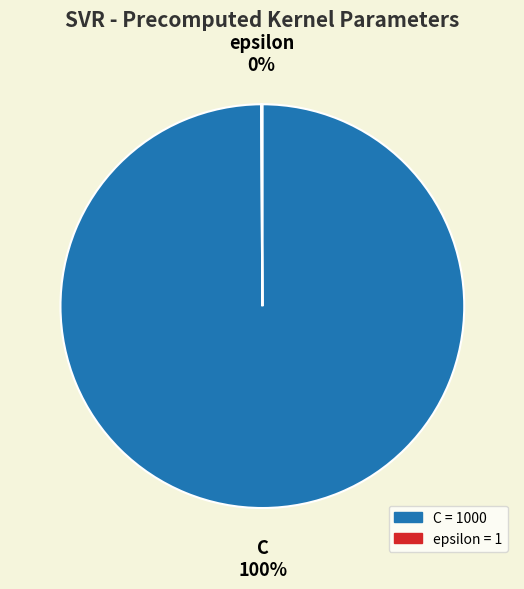

To the nearest percent, what is the difference between the largest and smallest slice percentages?

100%